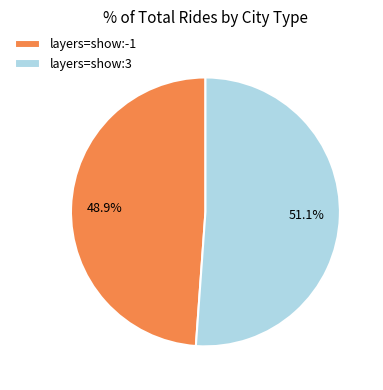

Combined, what portion of the pie is layers=show:3 and layers=show:-1?

100.0%